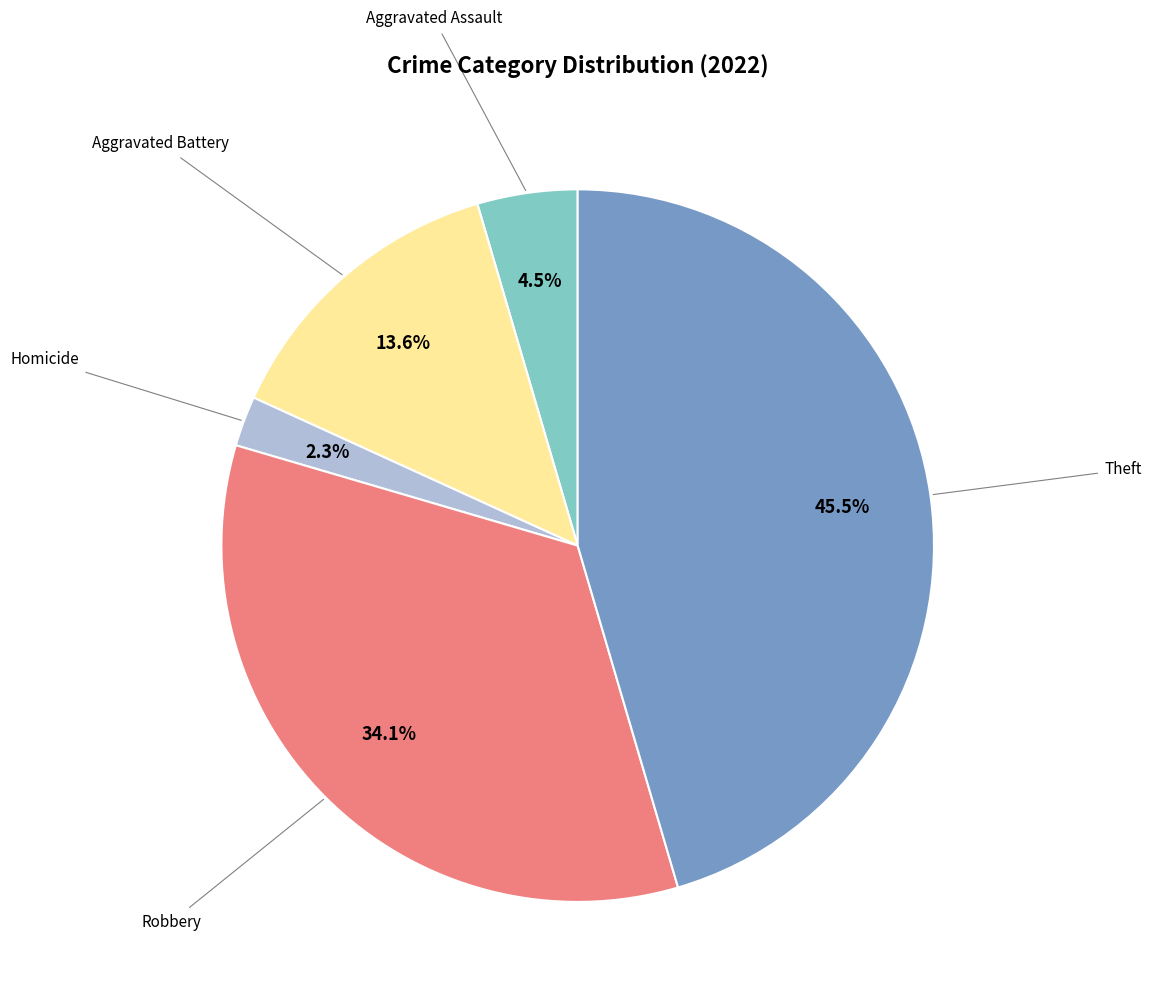

How many slices are in this pie chart?

5